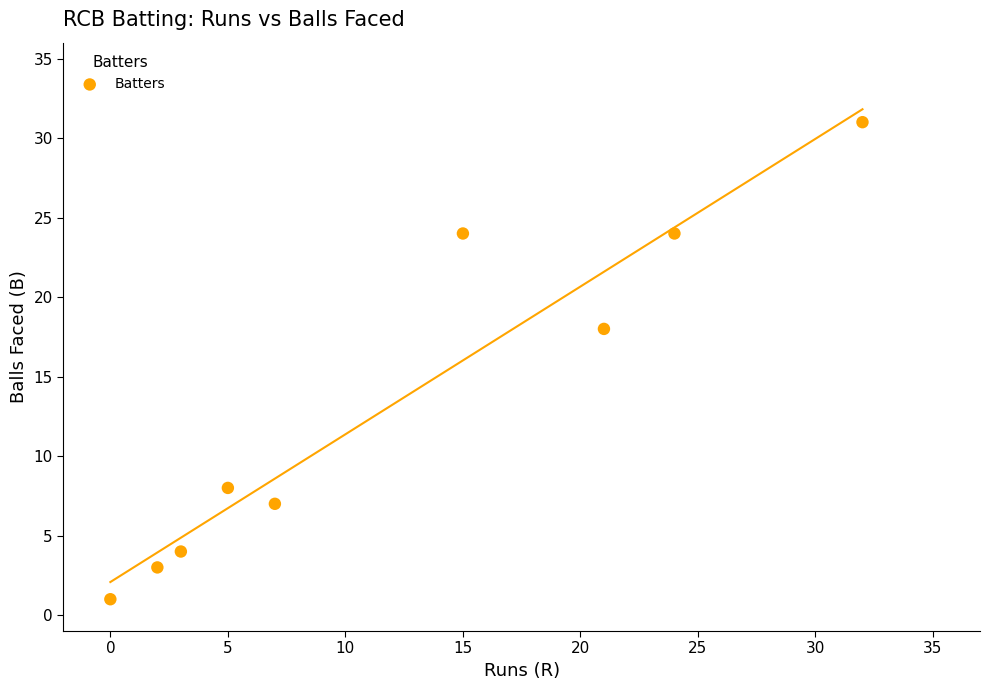

What Y value in the scatter plot is closest to 16?

18